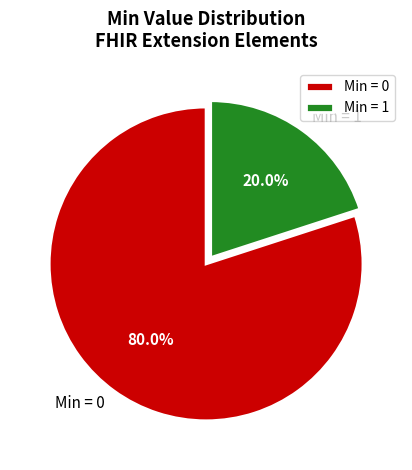

Which slice is the smallest?

Min = 1